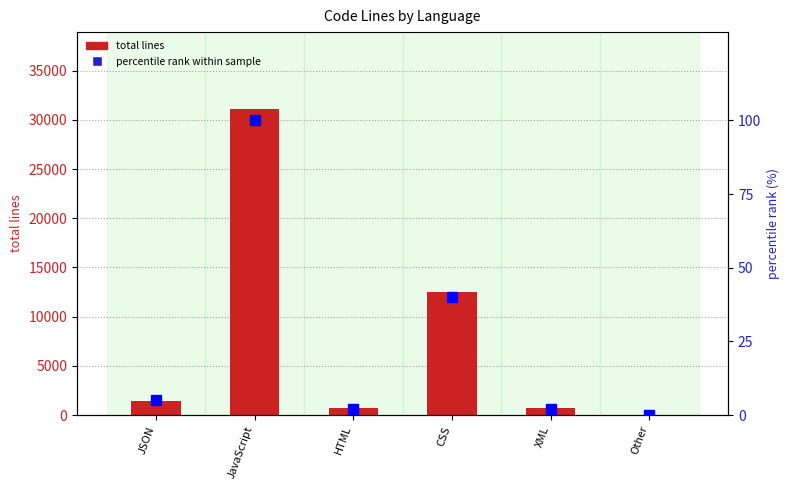

How many data points in total lines are above 1458?

2